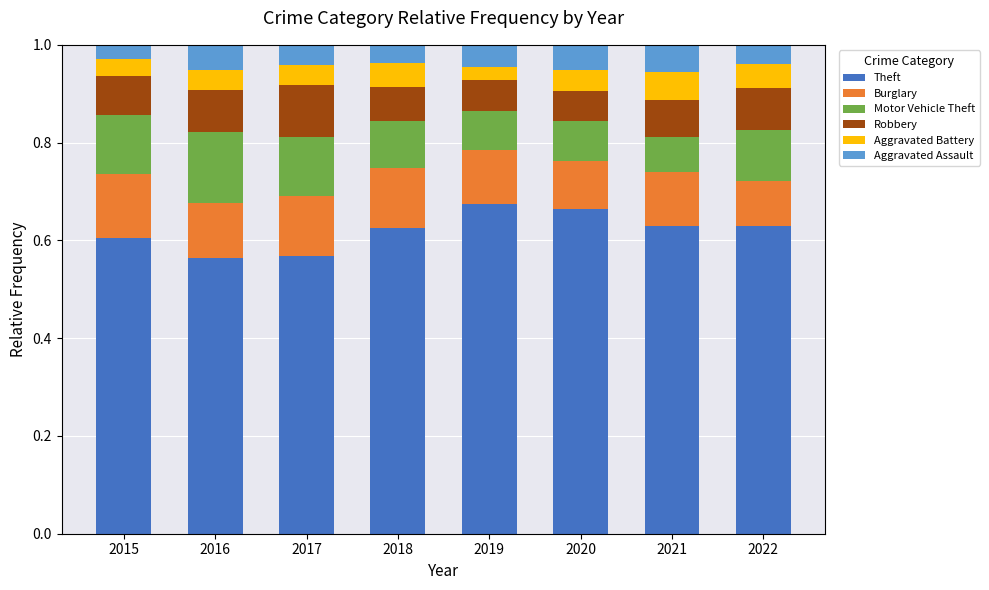

Does the chart contain any negative values?

No